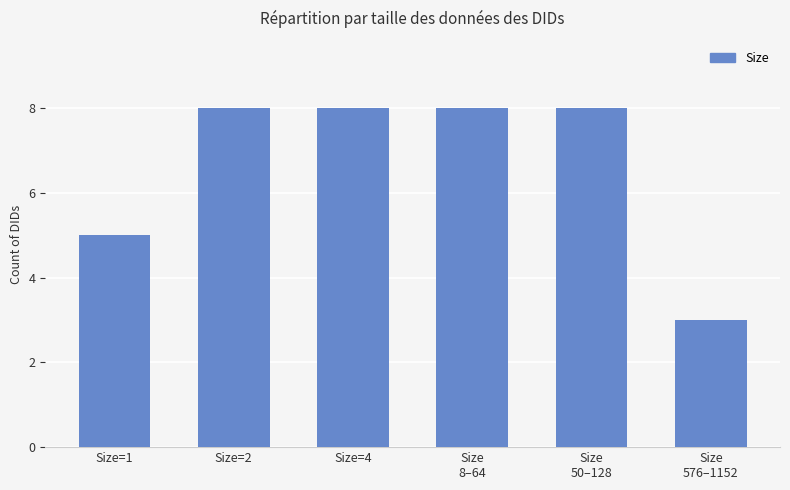

What position from the left is Size
576–1152?

6